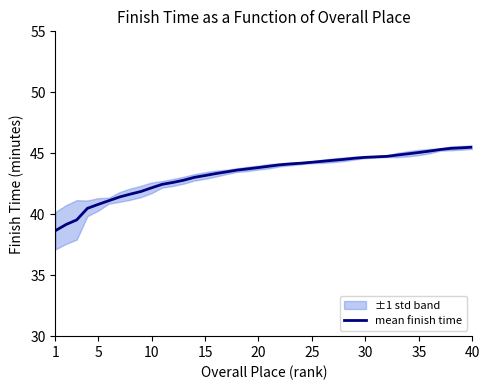

What is the difference between the second highest and minimum values?

6.8